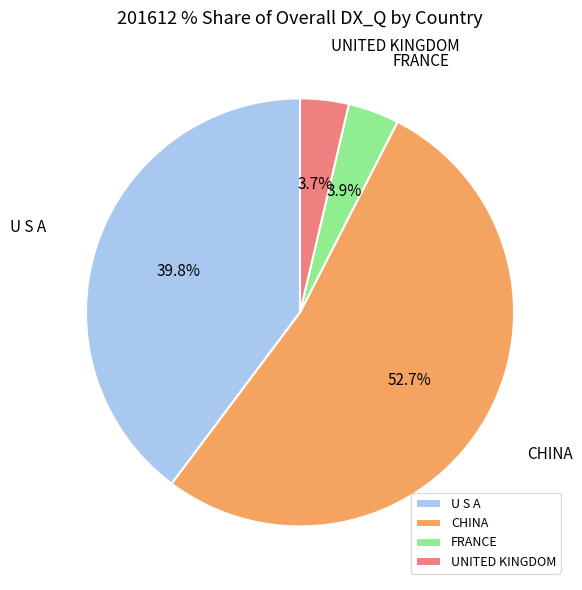

To the nearest percent, what portion does U S A represent?

40%